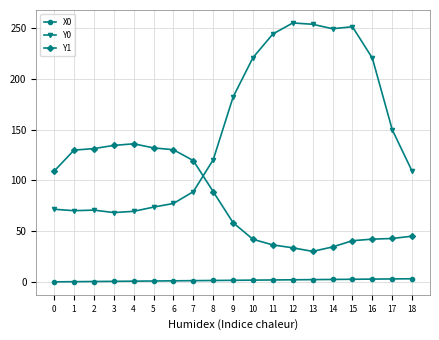

Rank the series by their average value, from lowest to highest.

X0, Y1, Y0